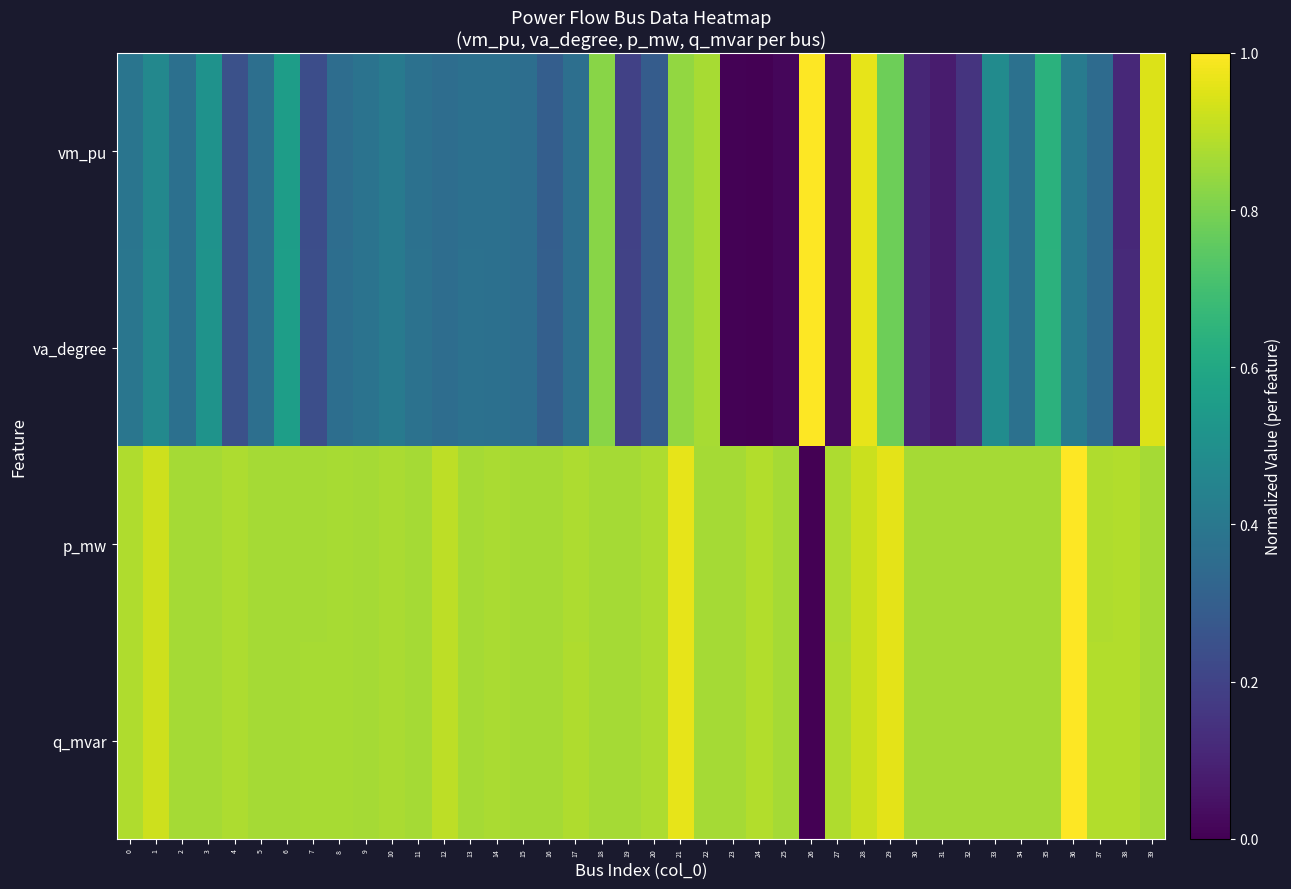

How many distinct data groups are displayed?

4